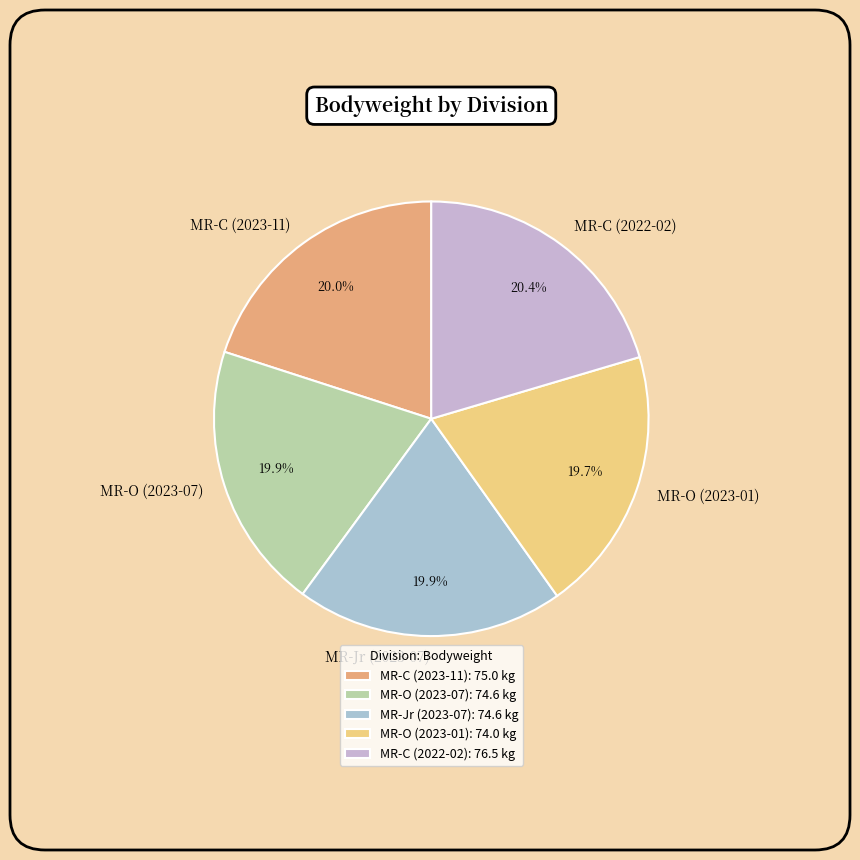

How many segments does this pie chart have?

5